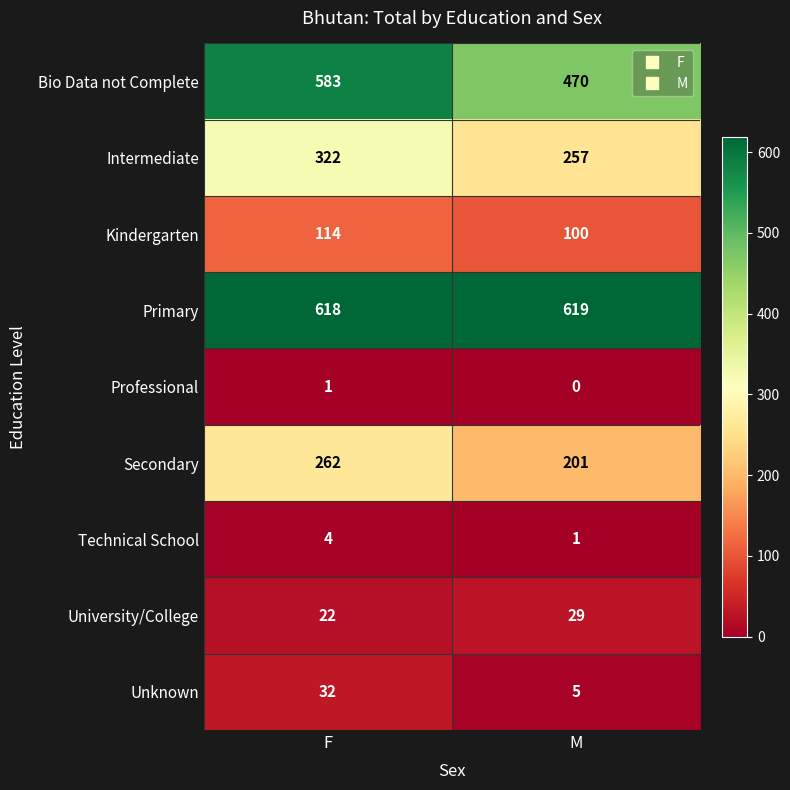

At M, list the series in order from smallest to largest.

Professional, Technical School, Unknown, University/College, Kindergarten, Secondary, Intermediate, Bio Data not Complete, Primary